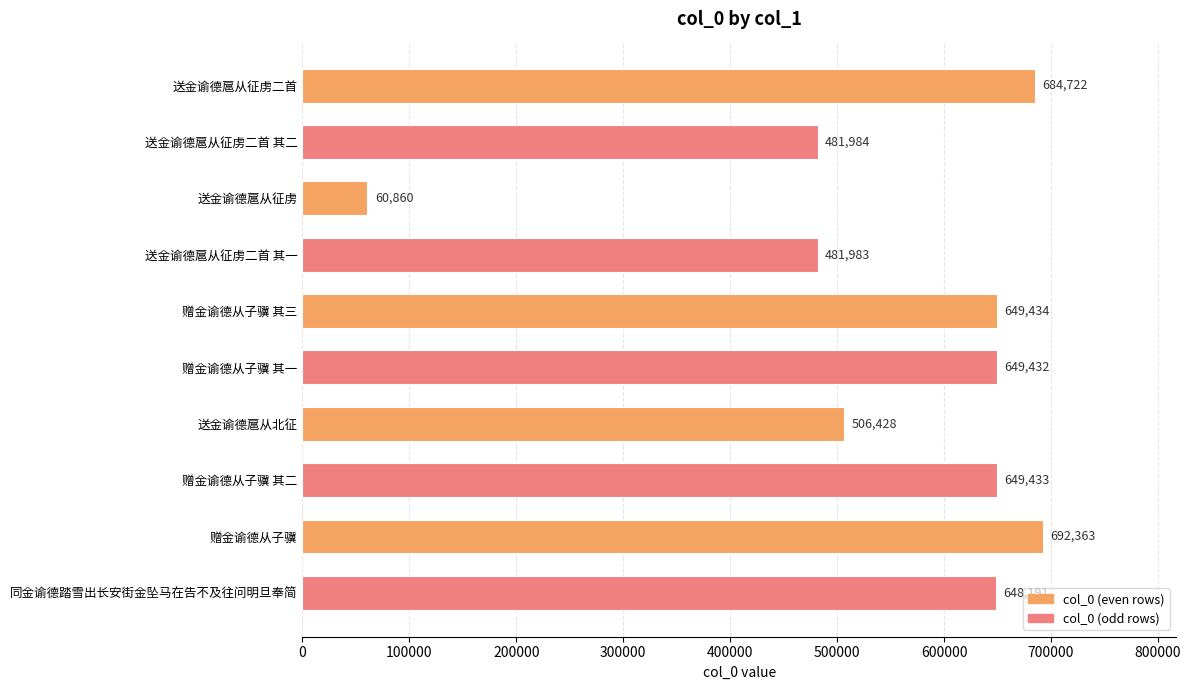

Is it true that the value at 赠金谕德从子骥 其二 is 245664?

False